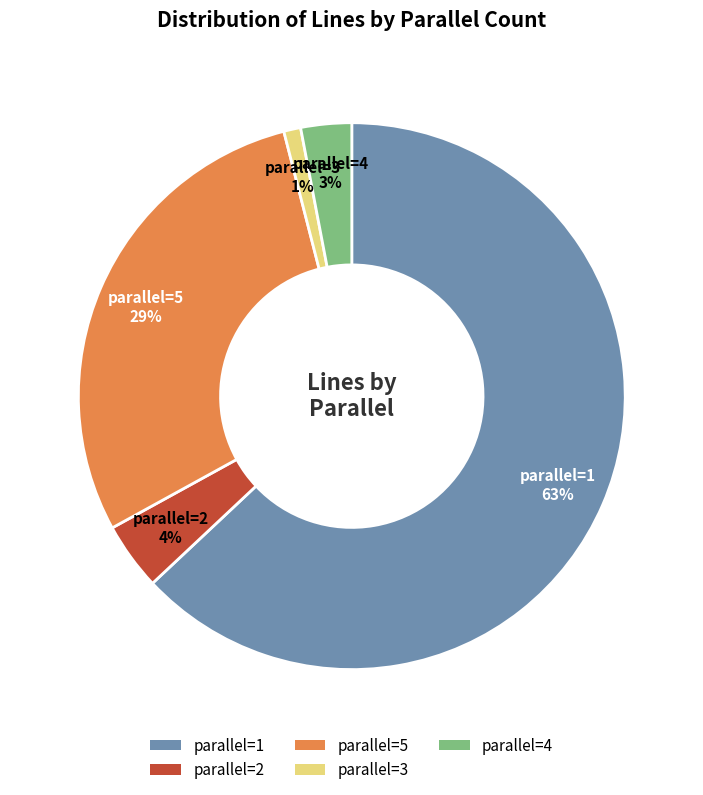

To the nearest percent, what is the average slice percentage?

20%